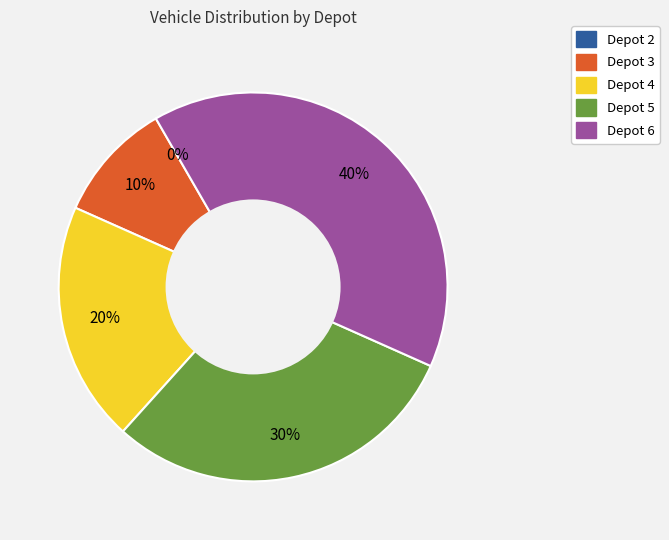

Which slice is the smallest?

Depot 2